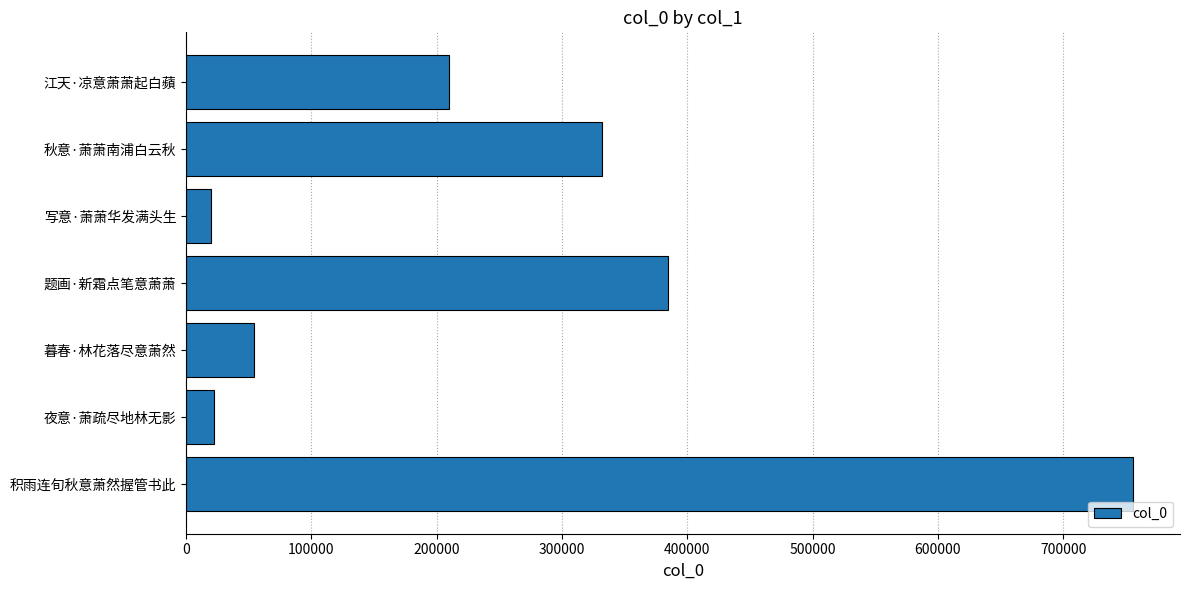

What is the average value?

253950